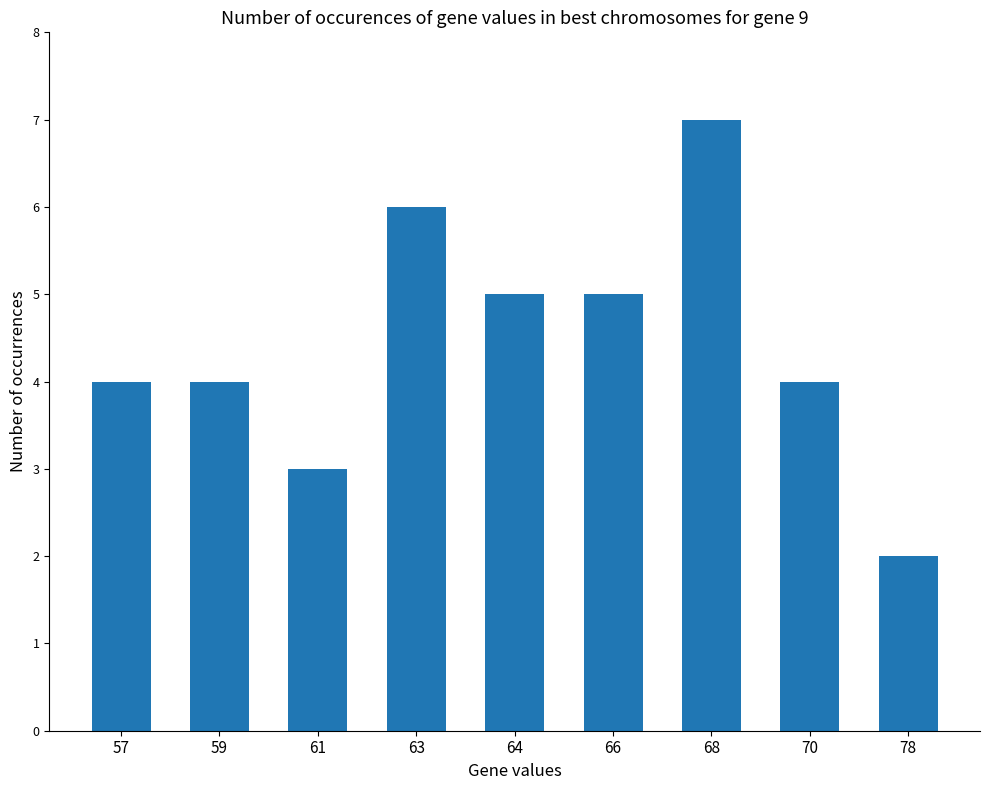

Reading right to left, list all the values displayed in this chart.

2	4	7	5	5	6	3	4	4